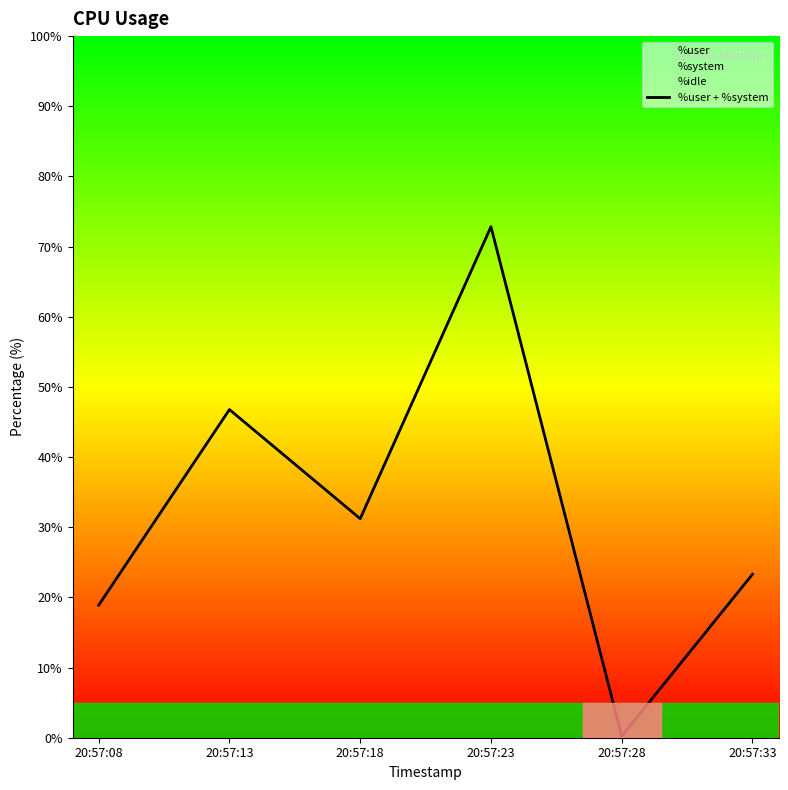

Which has a higher value, 20:57:28 or 20:57:08?

20:57:08